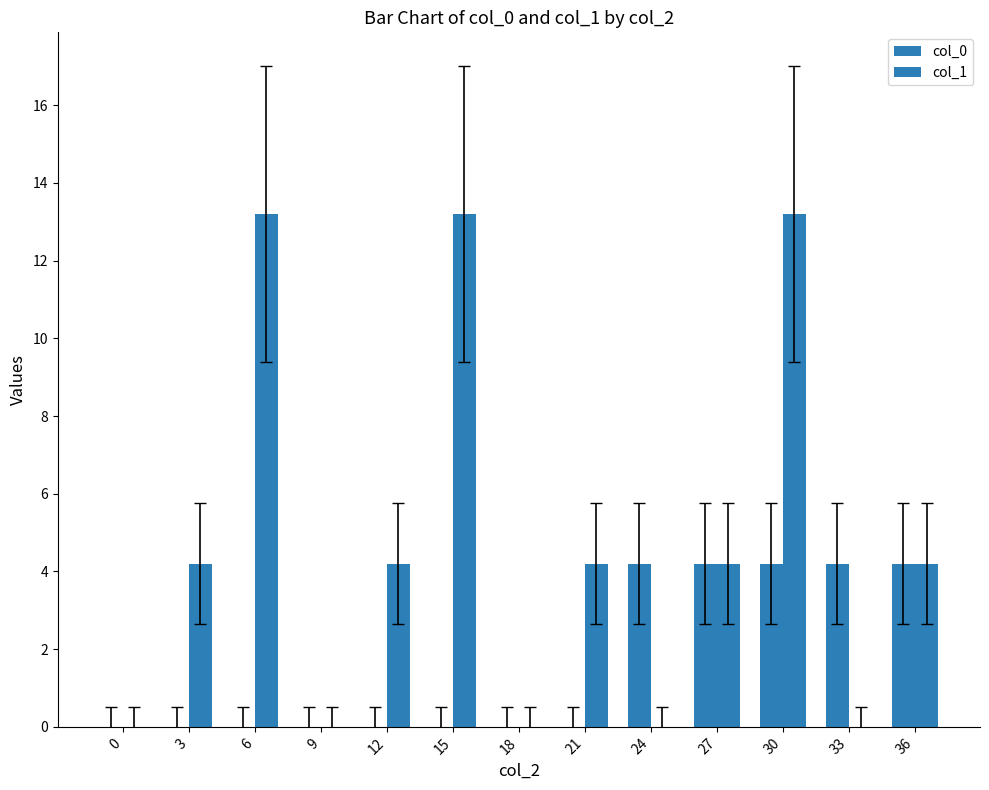

How many values in the col_1 series exceed 4?

8